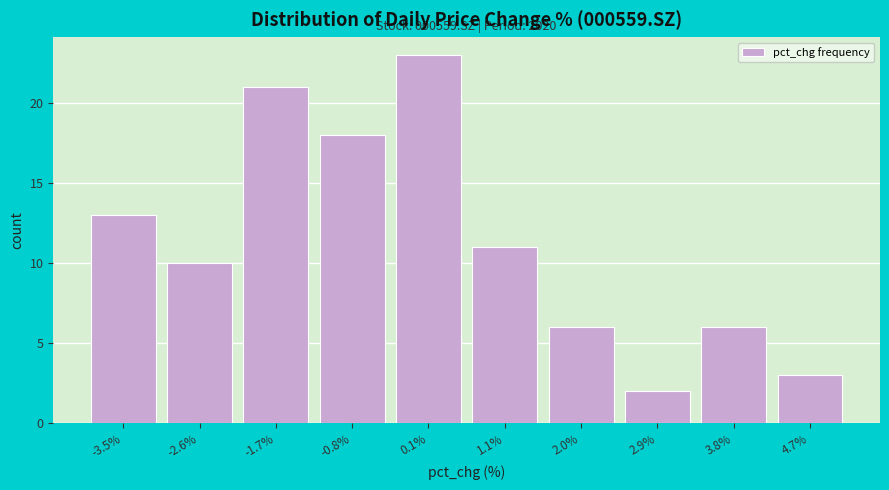

Reading left to right, extract all data points from this chart.

-3.5%=13	-2.6%=10	-1.7%=21	-0.8%=18	0.1%=23	1.1%=11	2.0%=6	2.9%=2	3.8%=6	4.7%=3